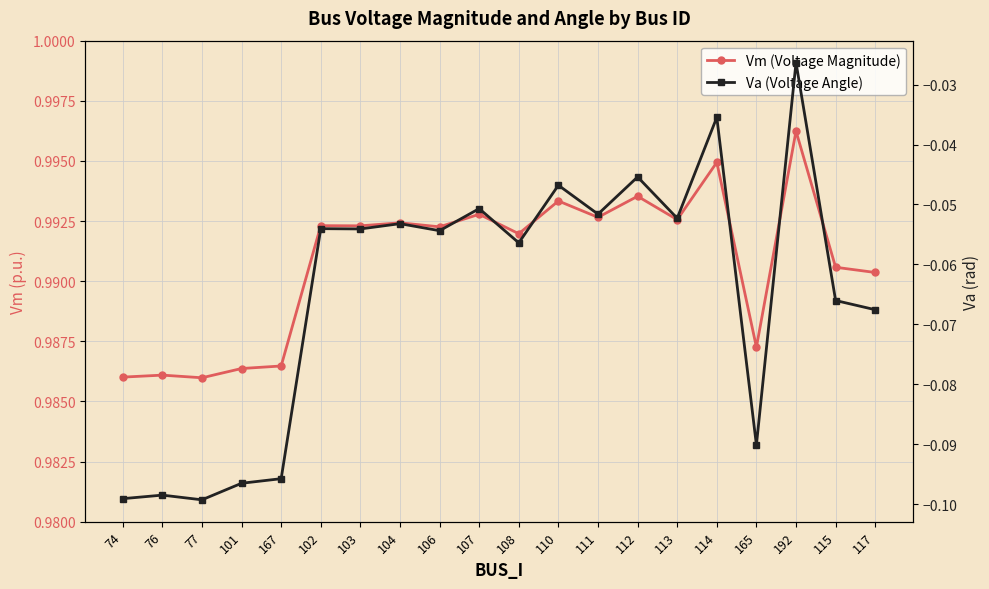

List the series in order of their peak value, lowest first.

Va (Voltage Angle), Vm (Voltage Magnitude)